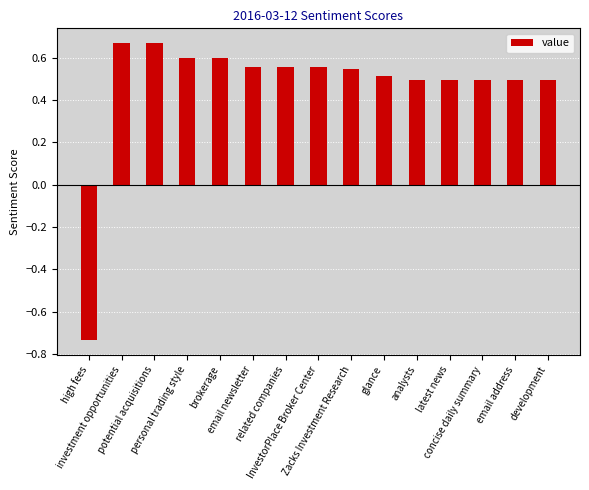

What position from the left is personal trading style?

4